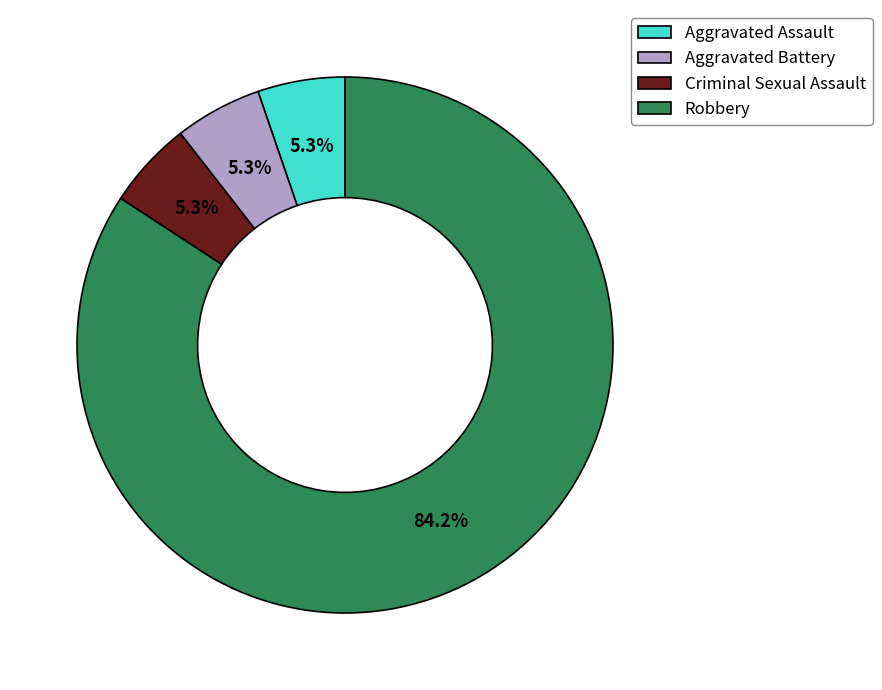

Is the sum of Robbery and Aggravated Assault greater than half?

Yes